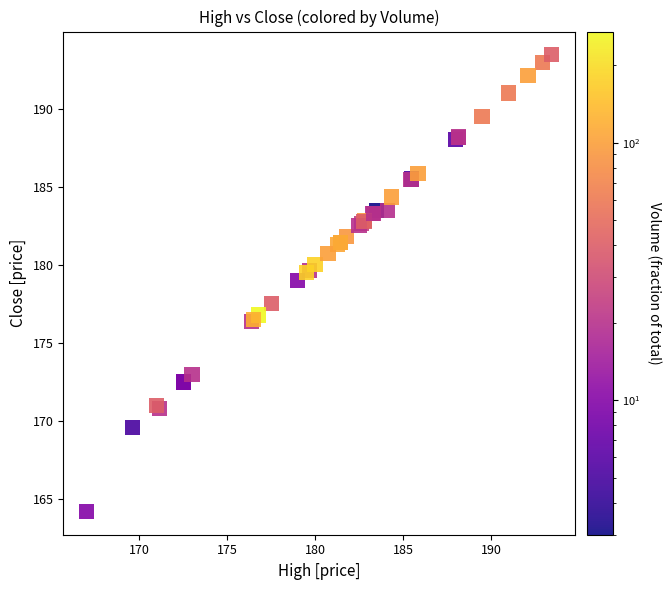

What Y value in the scatter plot is closest to 178?

177.5